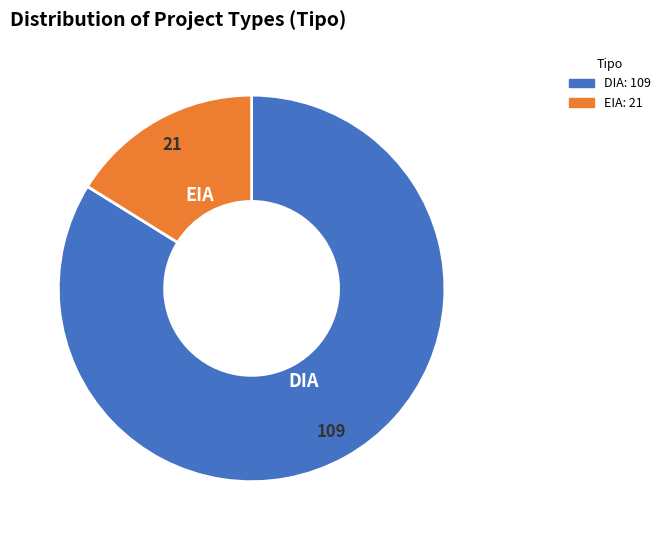

Is it true that EIA is 31% of the pie?

False